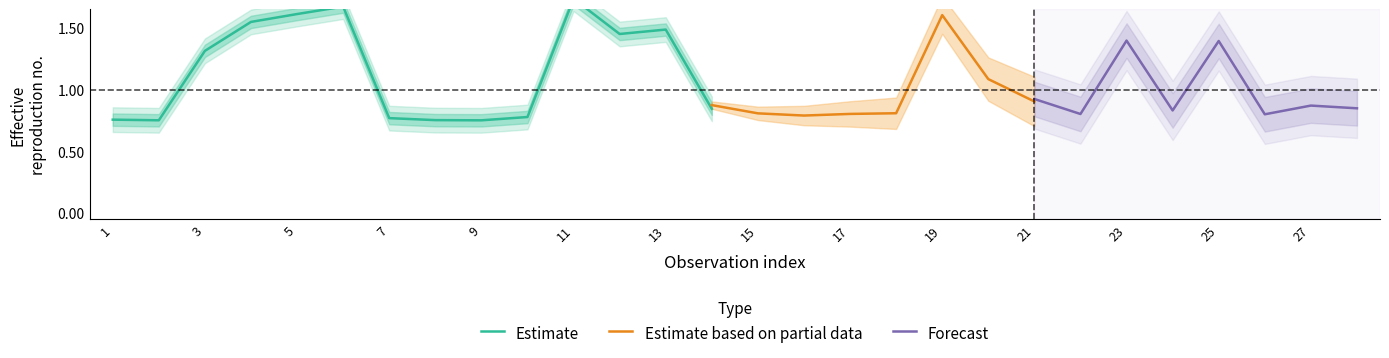

What is the spread (max minus min) of values at 3?

0.1